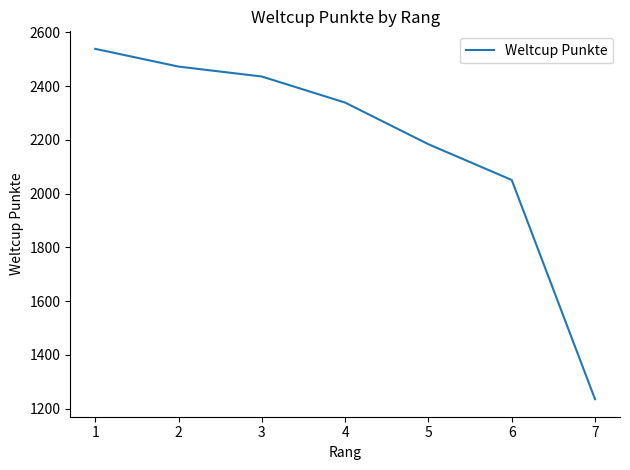

What is the sum of all values?

15257